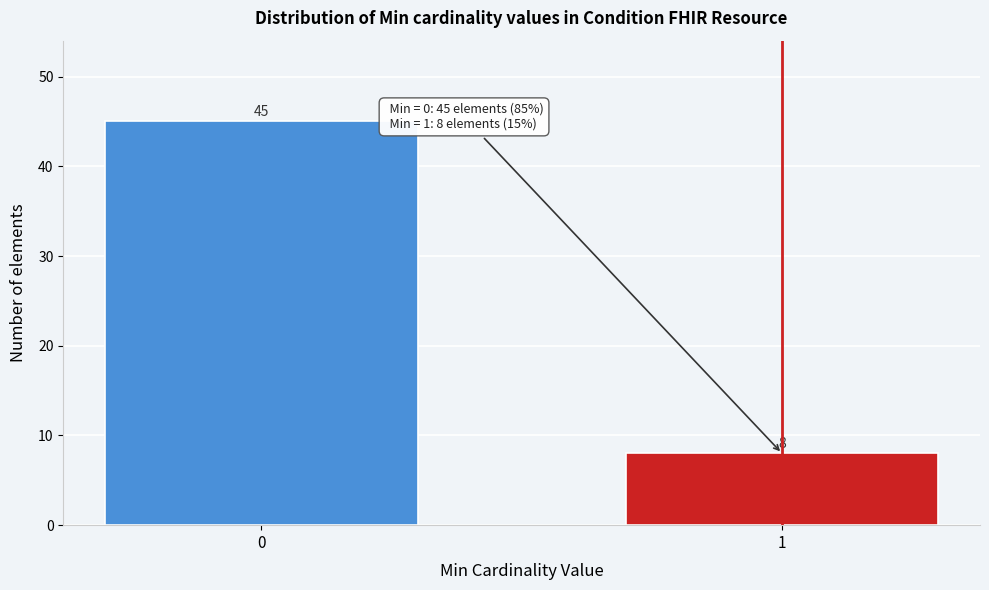

Reading left to right, list all the values displayed in this chart.

0=45	1=8